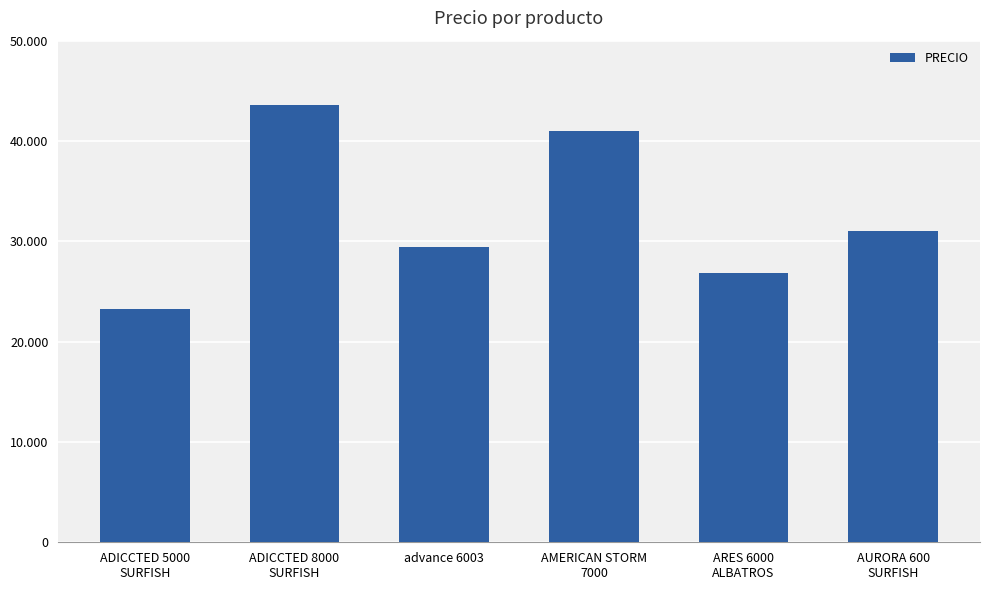

List the labels in order of value, smallest first.

ADICCTED 5000
SURFISH, ARES 6000
ALBATROS, advance 6003, AURORA 600
SURFISH, AMERICAN STORM
7000, ADICCTED 8000
SURFISH